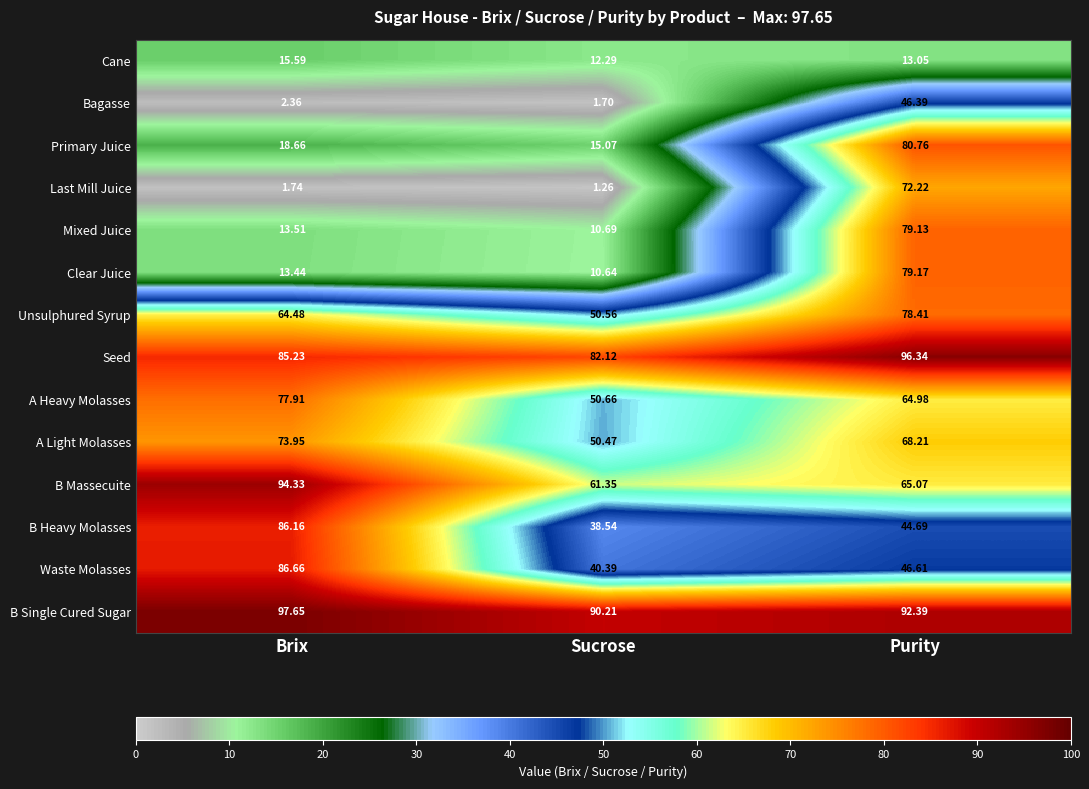

At Purity, list the series in order from largest to smallest.

Seed, B Single Cured Sugar, Primary Juice, Clear Juice, Mixed Juice, Unsulphured Syrup, Last Mill Juice, A Light Molasses, B Massecuite, A Heavy Molasses, Waste Molasses, Bagasse, B Heavy Molasses, Cane